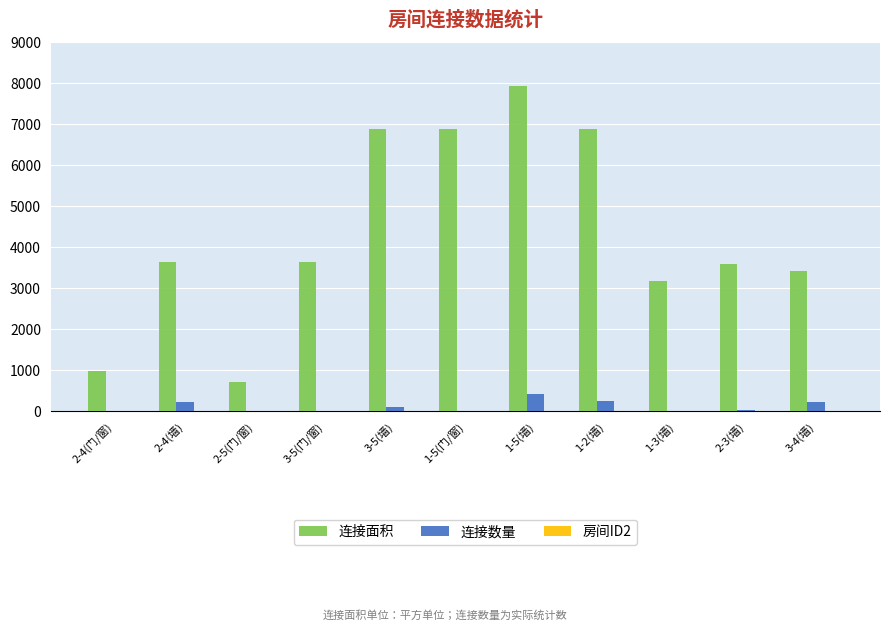

How many categories are shown in the chart?

11